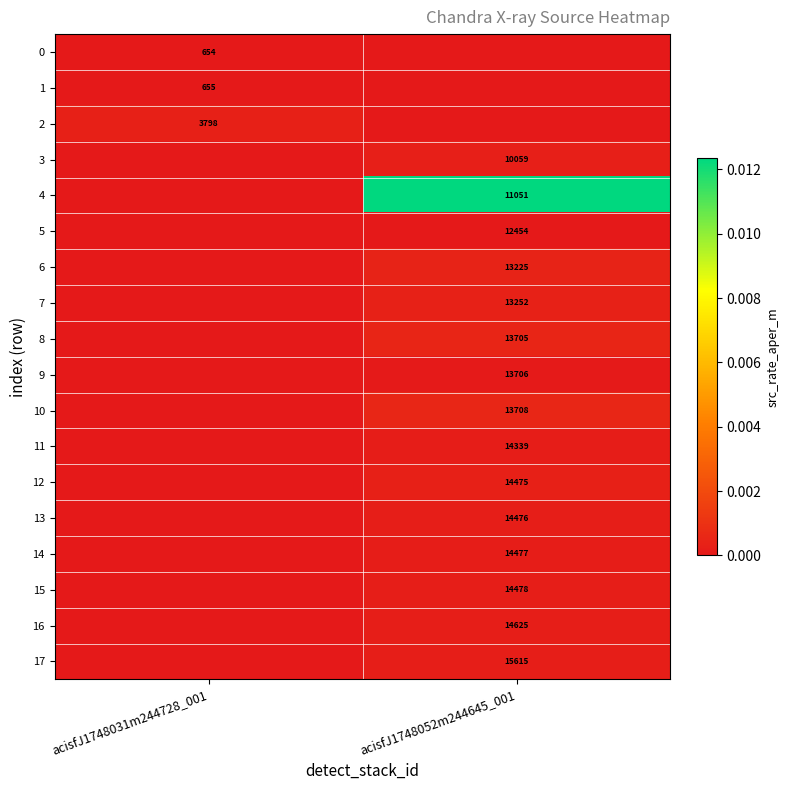

Is it true that 6 equals 0.0 at acisfJ1748052m244645_001?

False